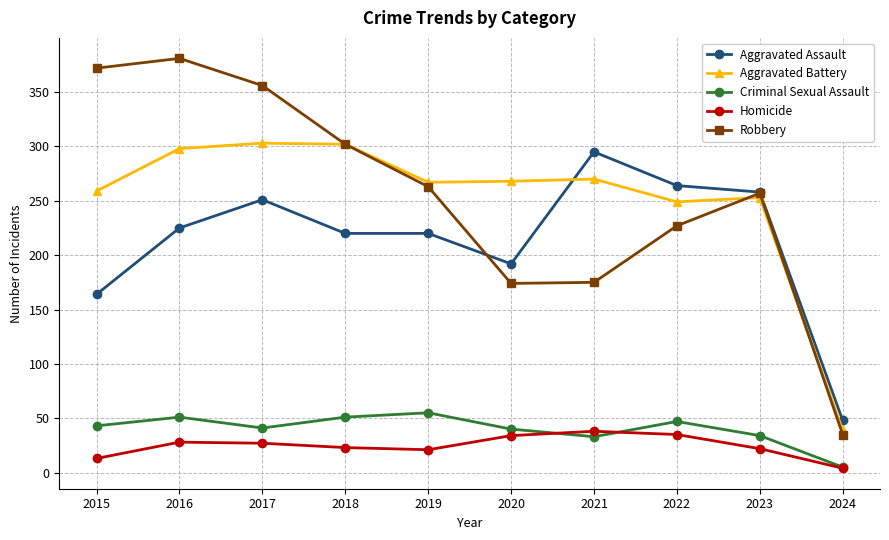

Rank the series at 2016 from lowest to highest value.

Homicide, Criminal Sexual Assault, Aggravated Assault, Aggravated Battery, Robbery